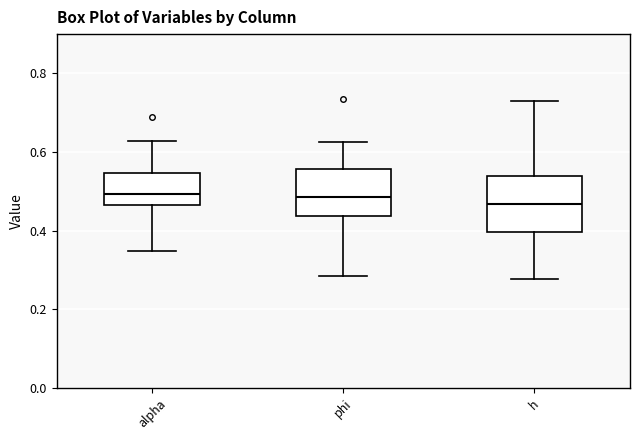

Reading left to right, read every box against the y-axis: the position of its median line, the range the box covers, and the ends of its whiskers. The values are not printed on the chart, so give them approximately, as read against the axis.

alpha: median 0.50, box 0.46 to 0.54, whiskers 0.34 to 0.62
phi: median 0.48, box 0.44 to 0.56, whiskers 0.28 to 0.62
h: median 0.46, box 0.40 to 0.54, whiskers 0.28 to 0.72